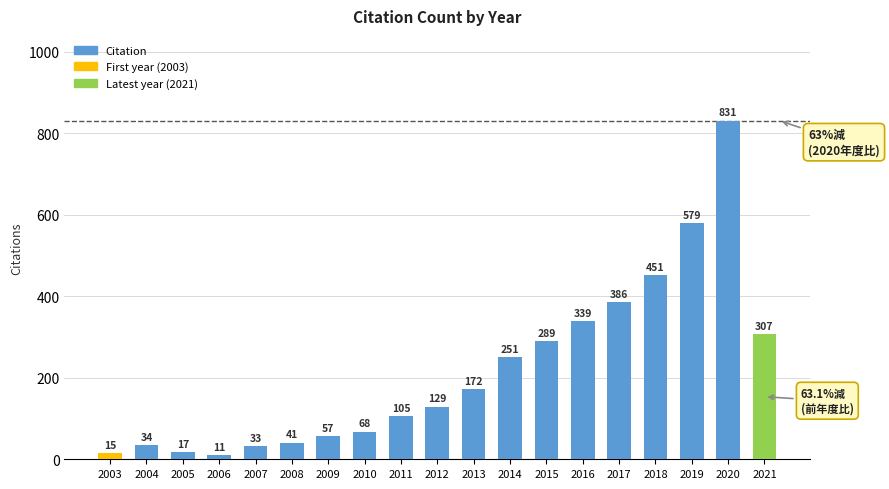

What is the change in value from 2009 to 2013?

+115